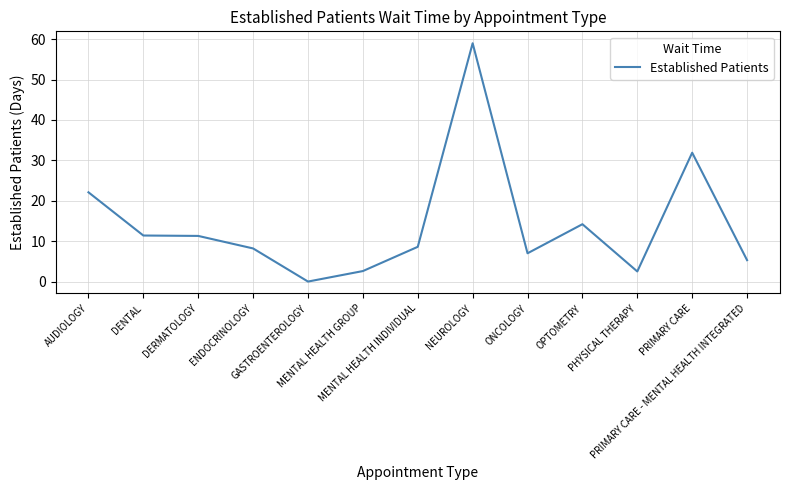

What is the maximum value shown in the chart?

59.0